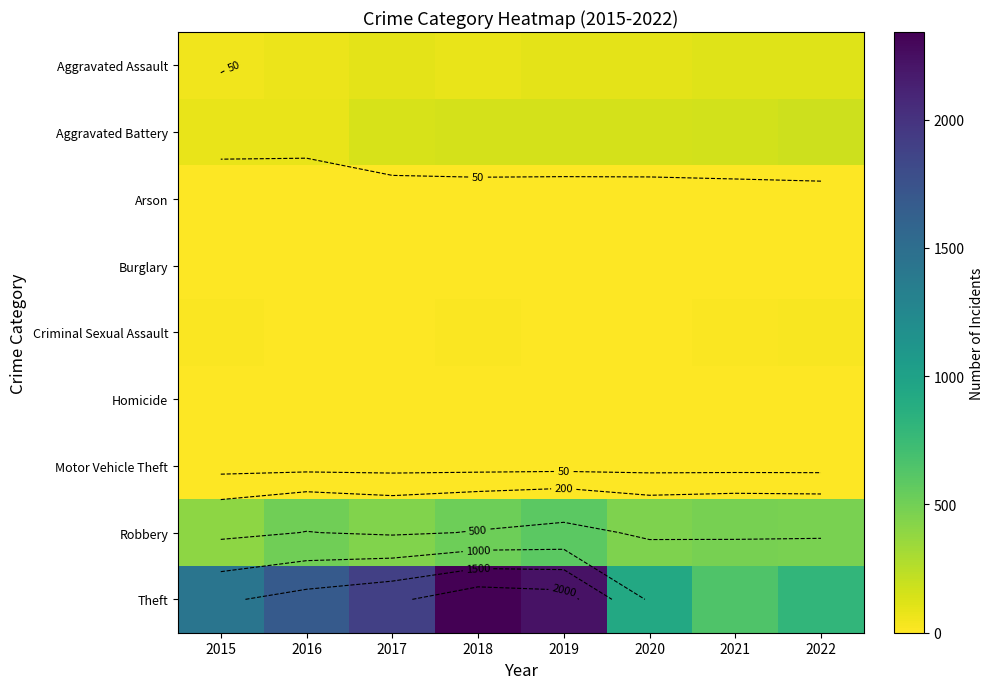

Between 2019 and 2020, which series saw the biggest shift?

Theft